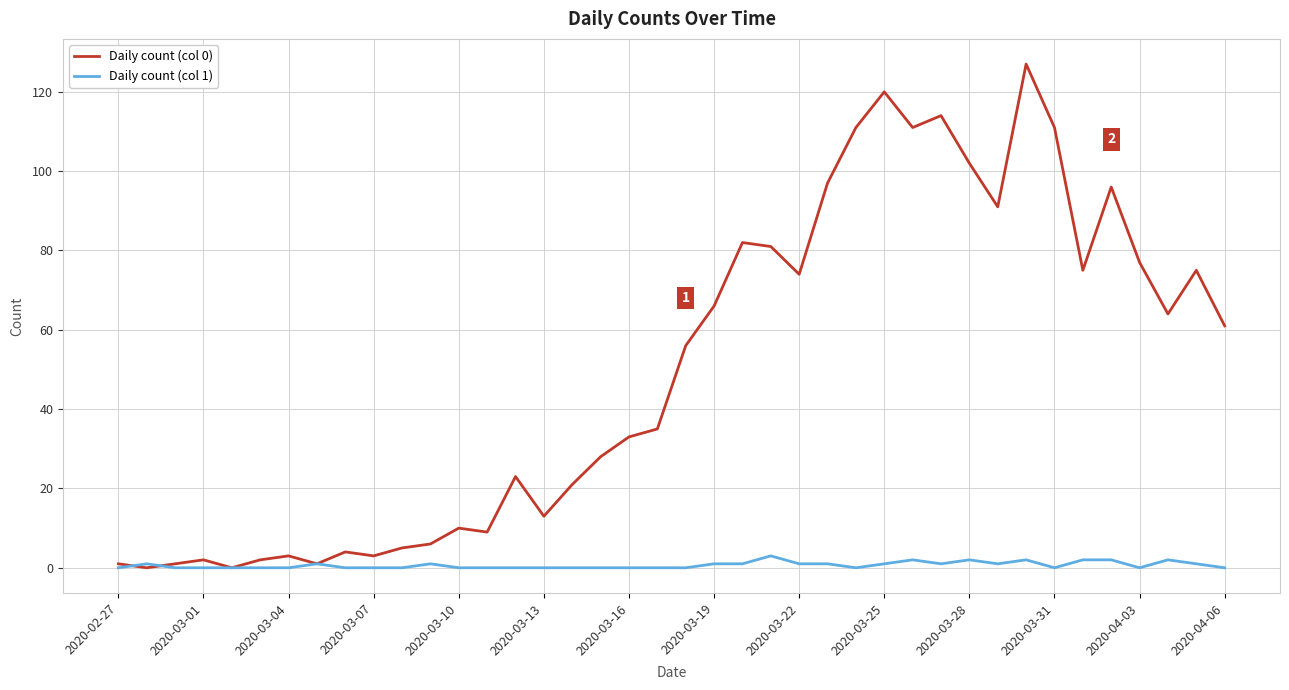

Which series has the largest range (max minus min)?

Daily count (col 0)